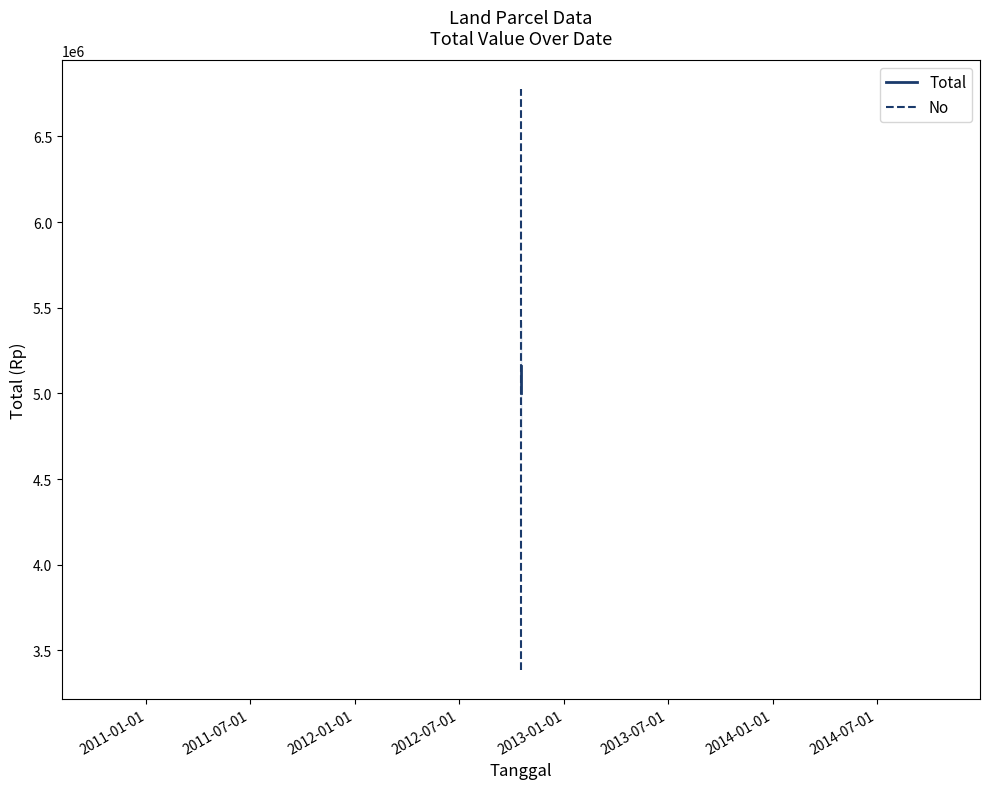

Reading left to right, extract all data points from this chart.

Total: 5000000.0	5160000.0
No: 3386666.7	6773333.3